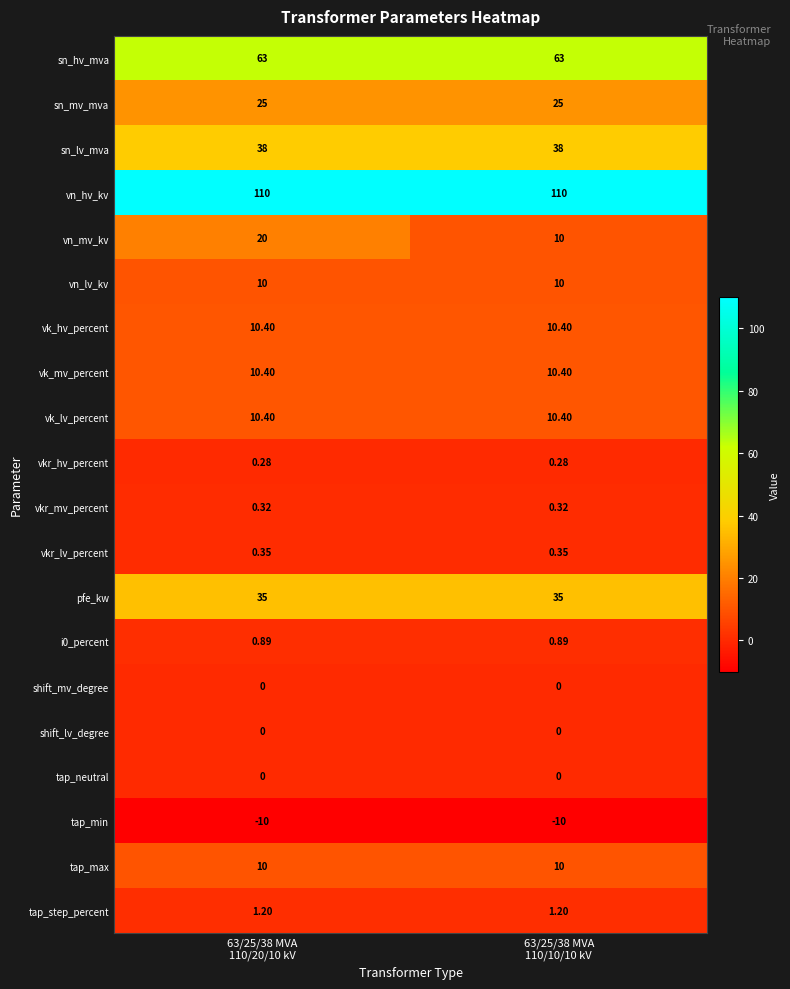

At which category is the sum across all series the highest?

63/25/38 MVA
110/20/10 kV